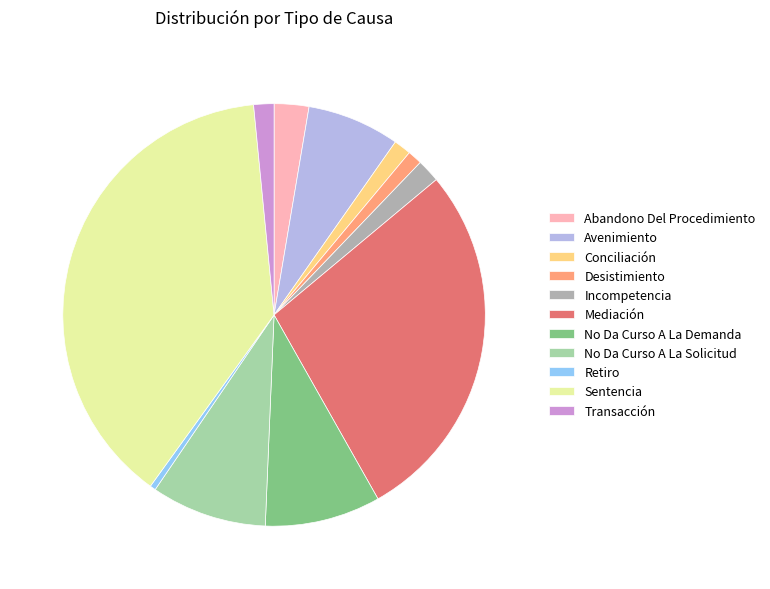

The Conciliación slice represents 11% of the pie. True or false?

False